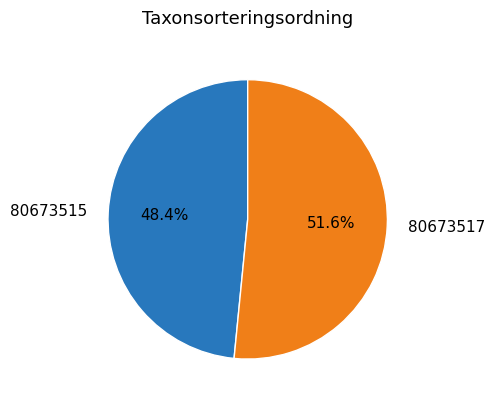

How many segments does this pie chart have?

2